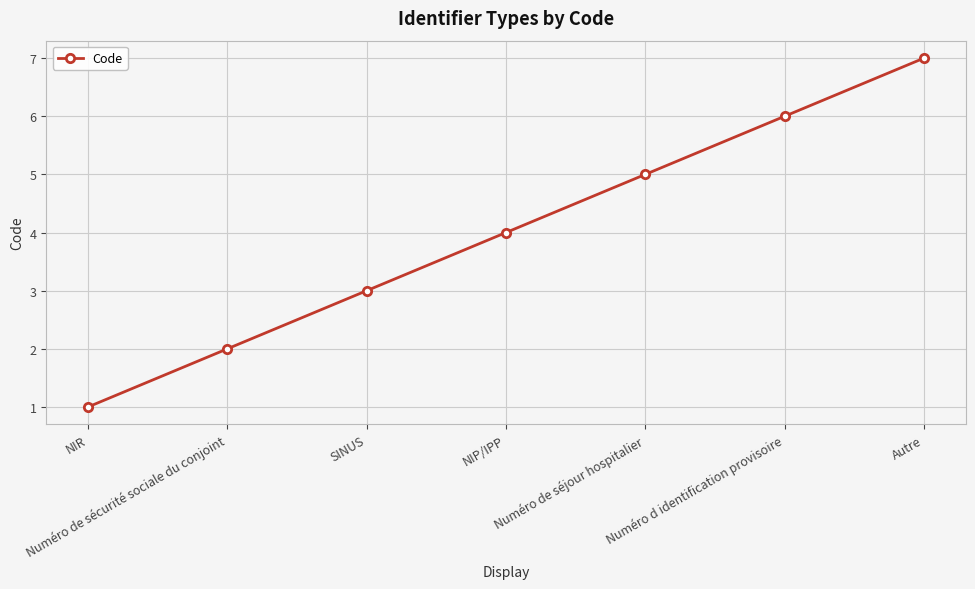

Does the chart display data point markers on the line(s)?

Yes